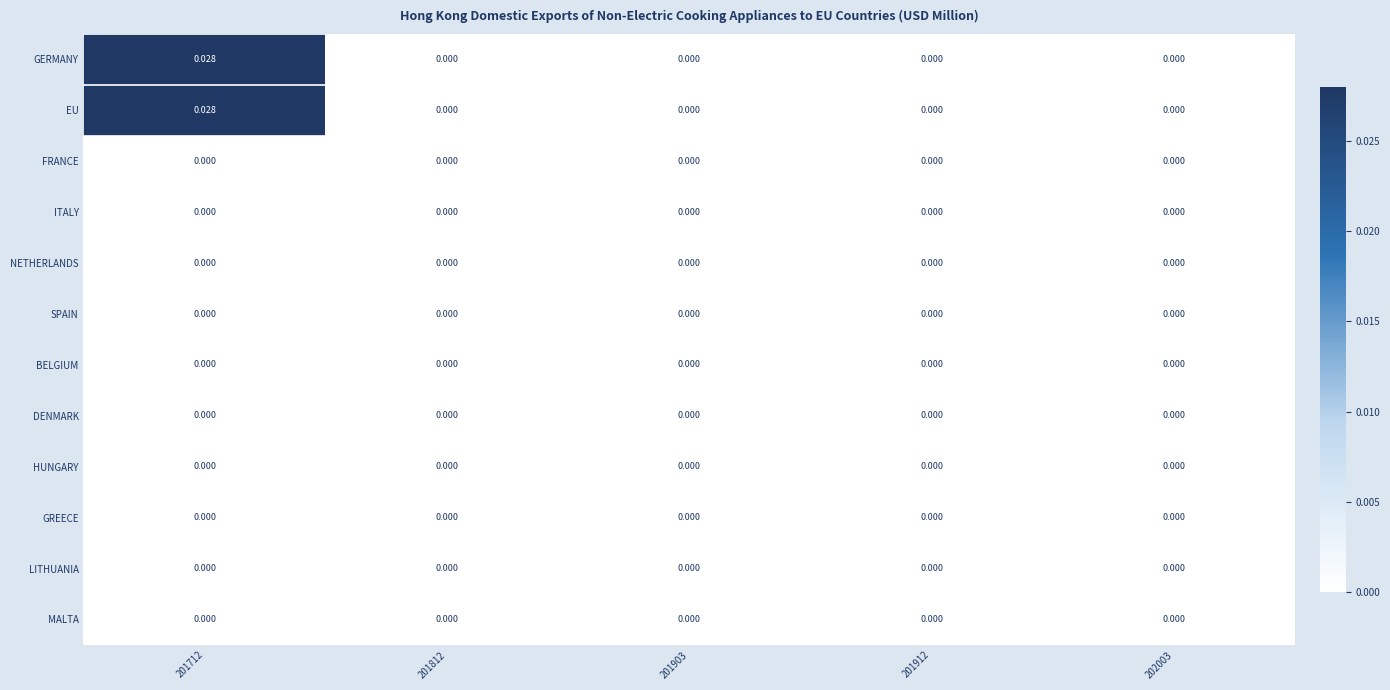

Rank the series at 201912 from lowest to highest value.

GERMANY, EU, FRANCE, ITALY, NETHERLANDS, SPAIN, BELGIUM, DENMARK, HUNGARY, GREECE, LITHUANIA, MALTA